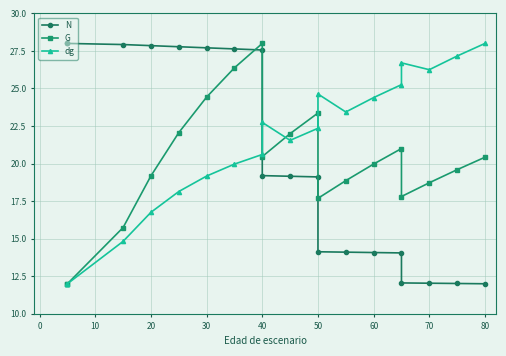

At how many categories does at least one series exceed 22?

18